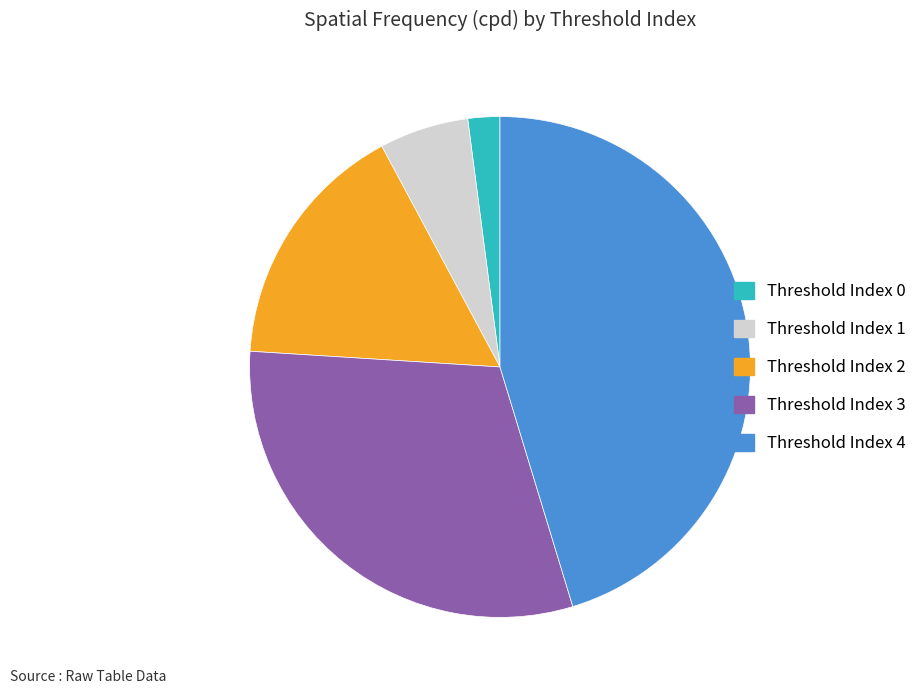

Which slice is the largest?

Threshold Index 4